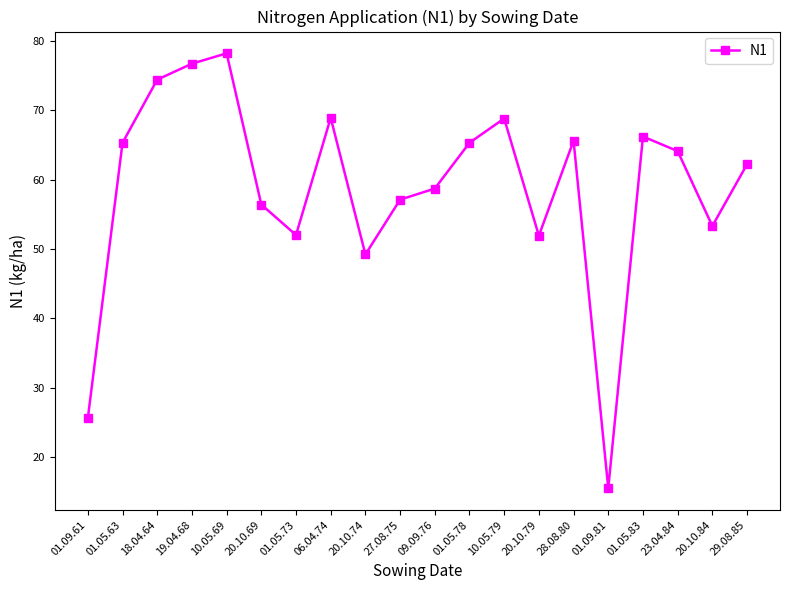

What is the difference between the maximum and minimum values?

62.7